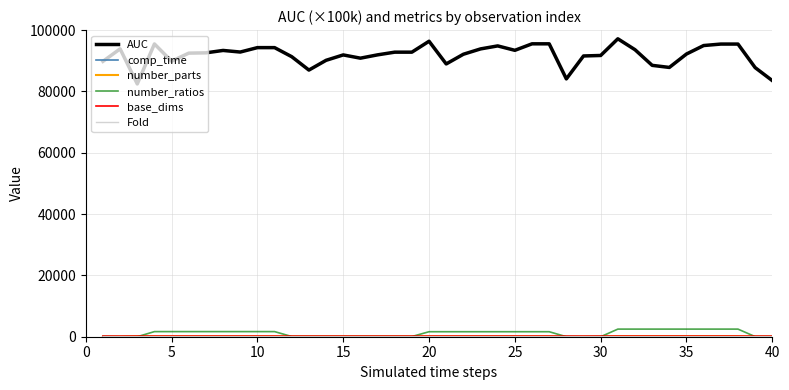

Which series has the largest total across all categories?

AUC